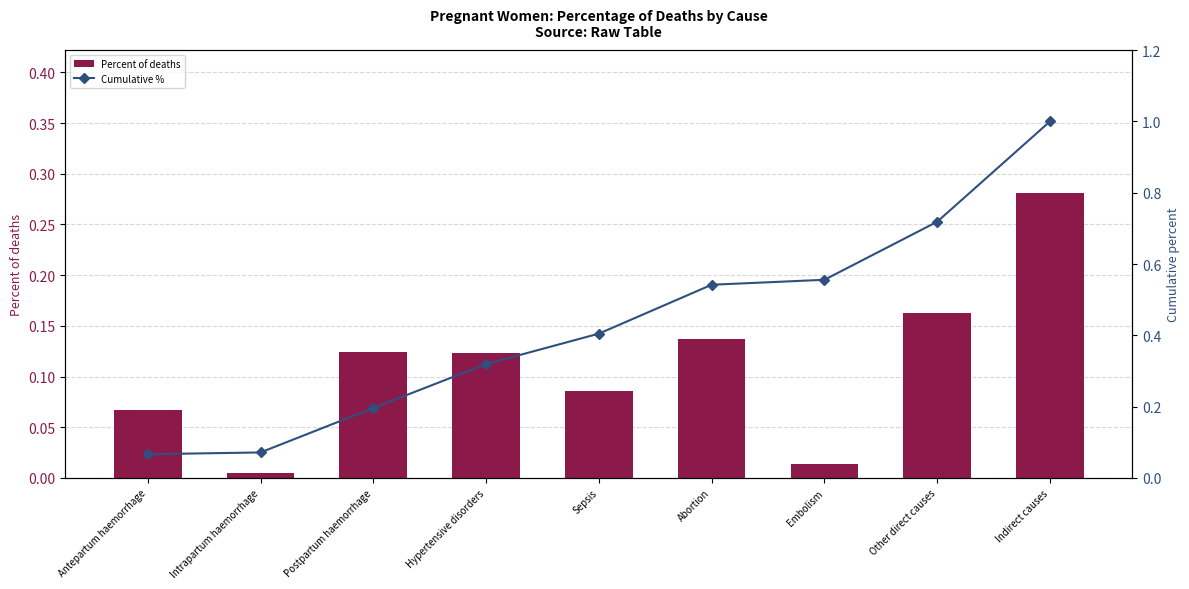

The Cumulative % series shows 0.2 at Postpartum haemorrhage. True or false?

True